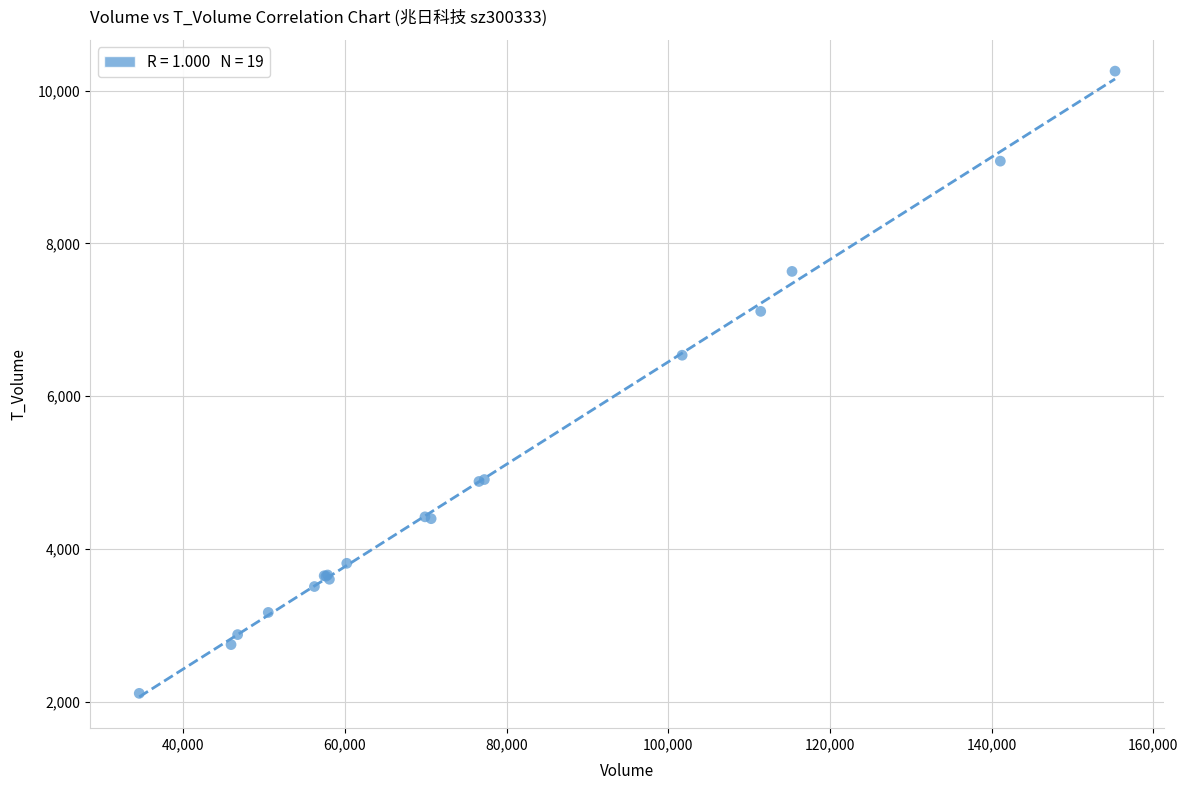

What Y value in the scatter plot is closest to 6183?

6537